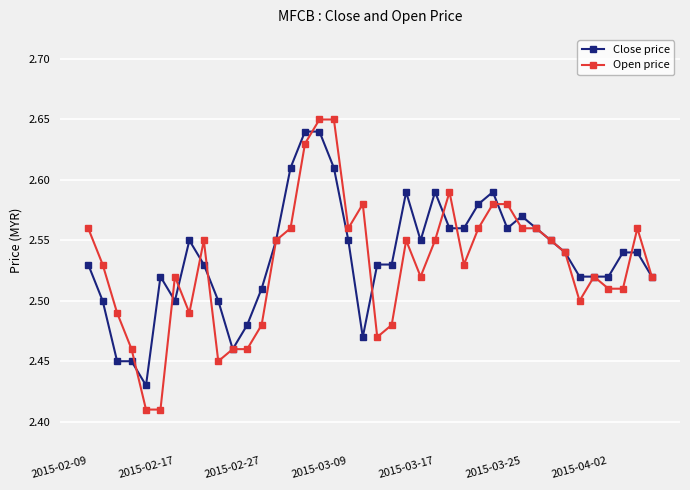

True or false: Close price has more than 1 points higher than both neighbors.

True